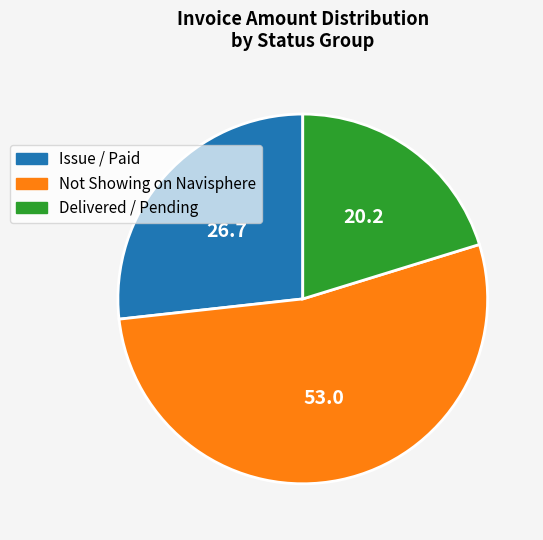

Which category has the smallest portion of the pie?

Delivered / Pending